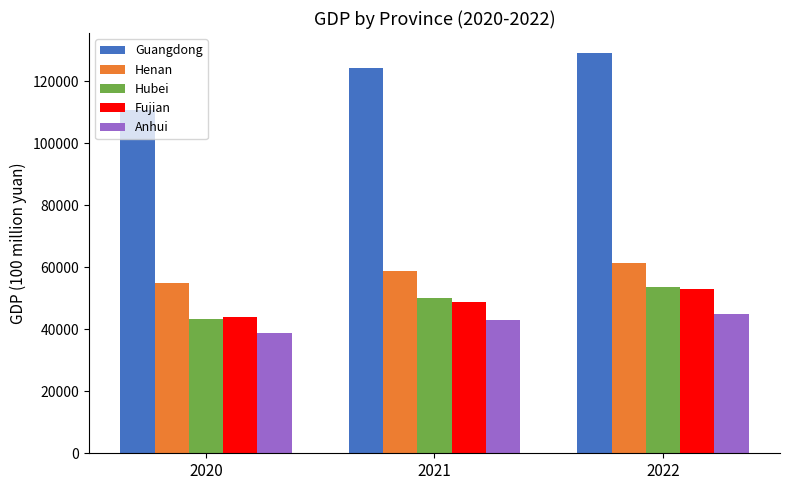

Read the Fujian value at 2022.

53110.0